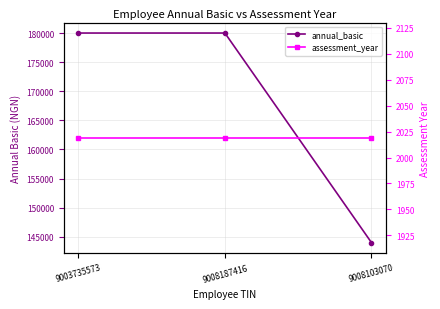

At how many categories does at least one series exceed 32455?

3